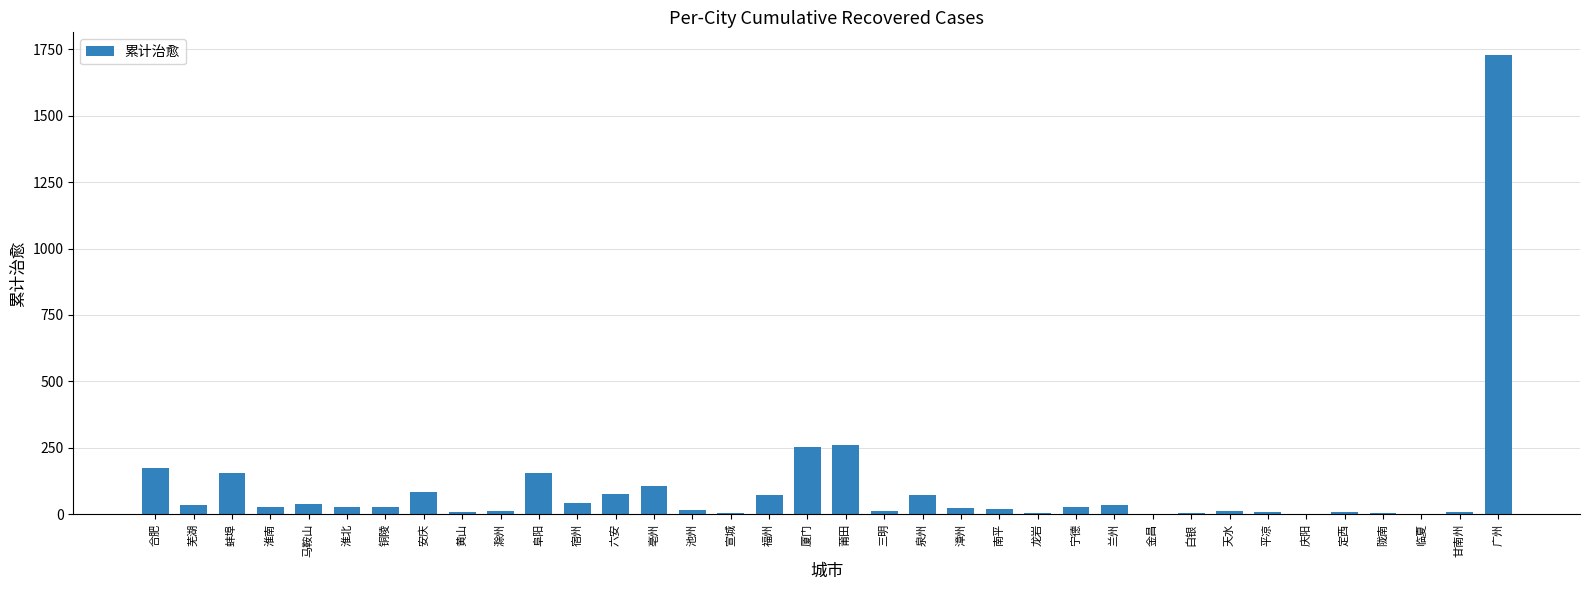

What is the sum of all values?

3556